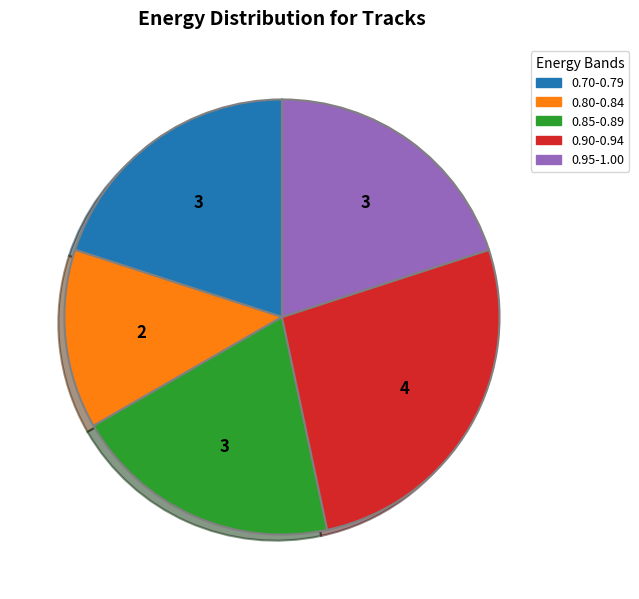

Is there a majority slice in this chart?

No